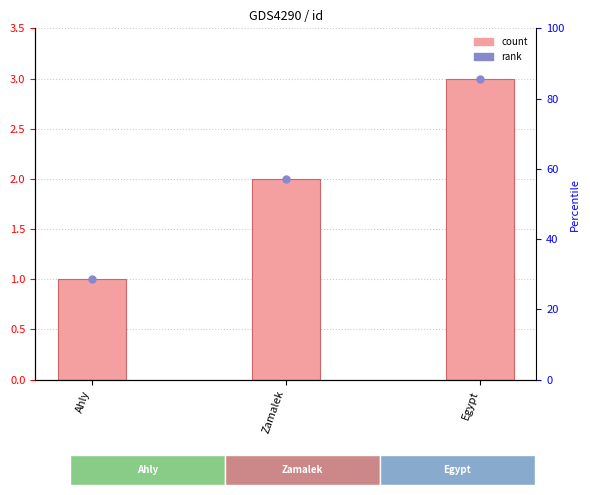

What position from the right is Zamalek?

2